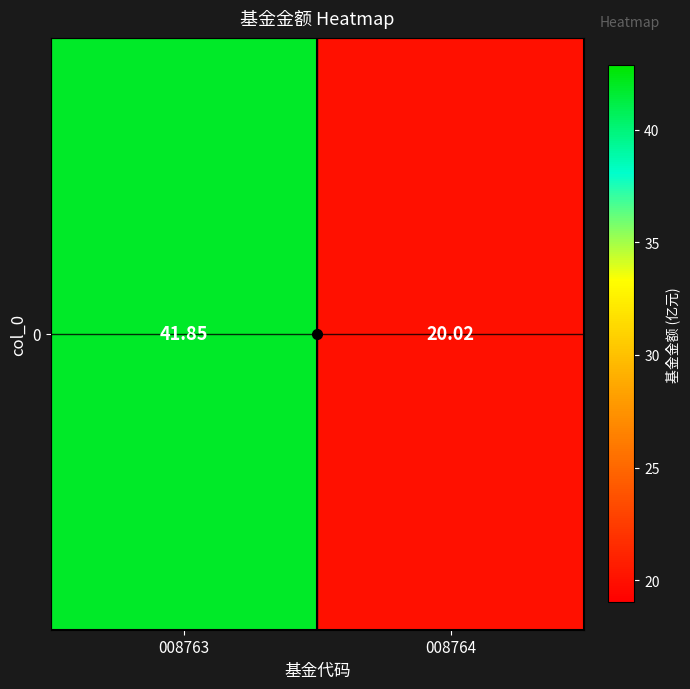

Reading right to left, extract all data points from this chart.

20.0	41.9